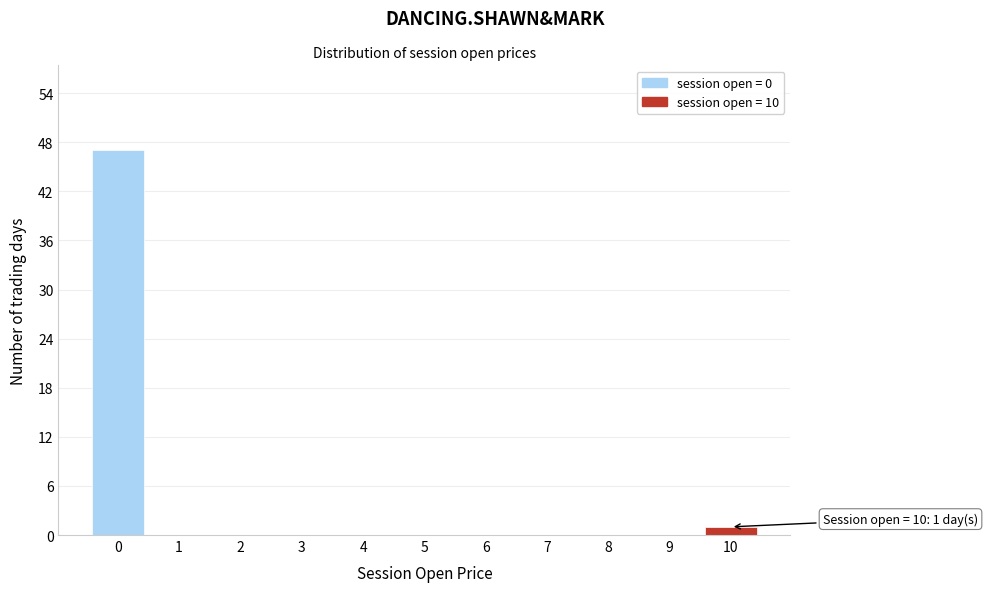

Which range on the x-axis has the tallest bar?

-0.5 to 0.5